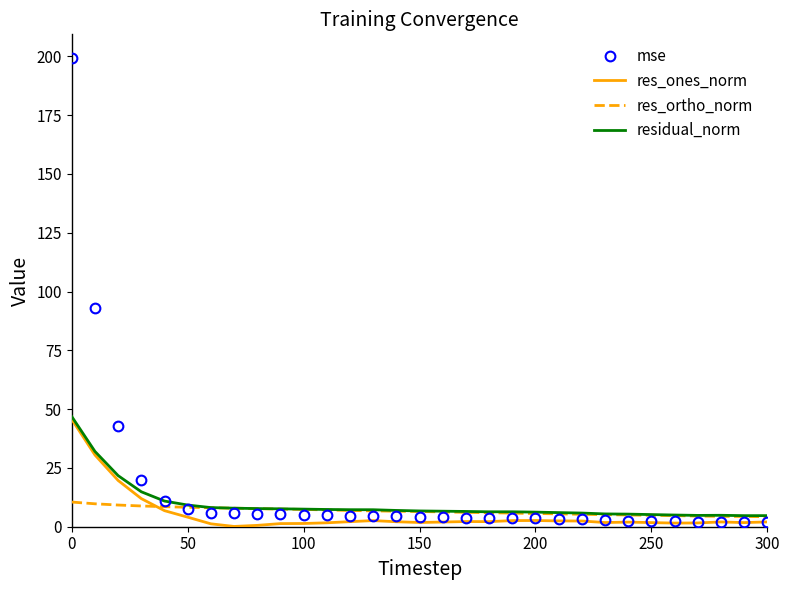

What is the maximum value shown in the chart?

199.4